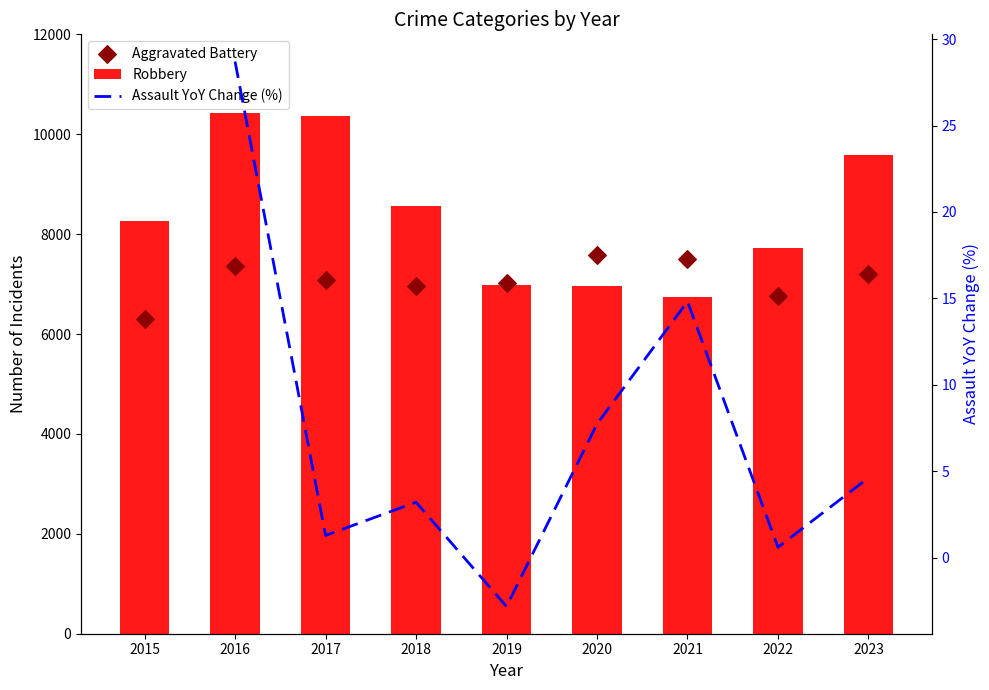

Is the value of Aggravated Battery at 2016 greater than the value of Assault YoY Change (%) at 2018?

Yes